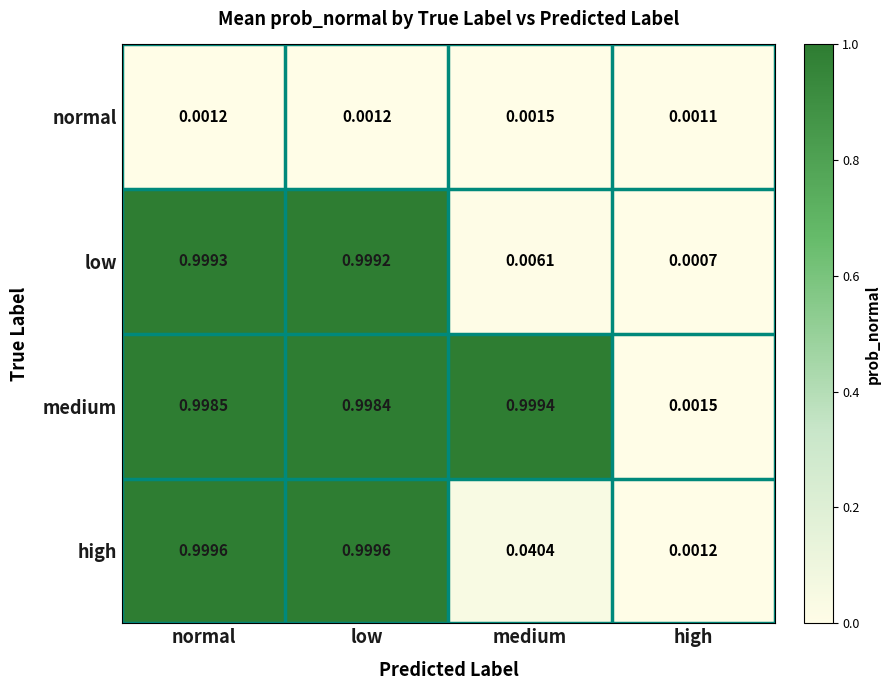

Which series changed the most between medium and high?

medium